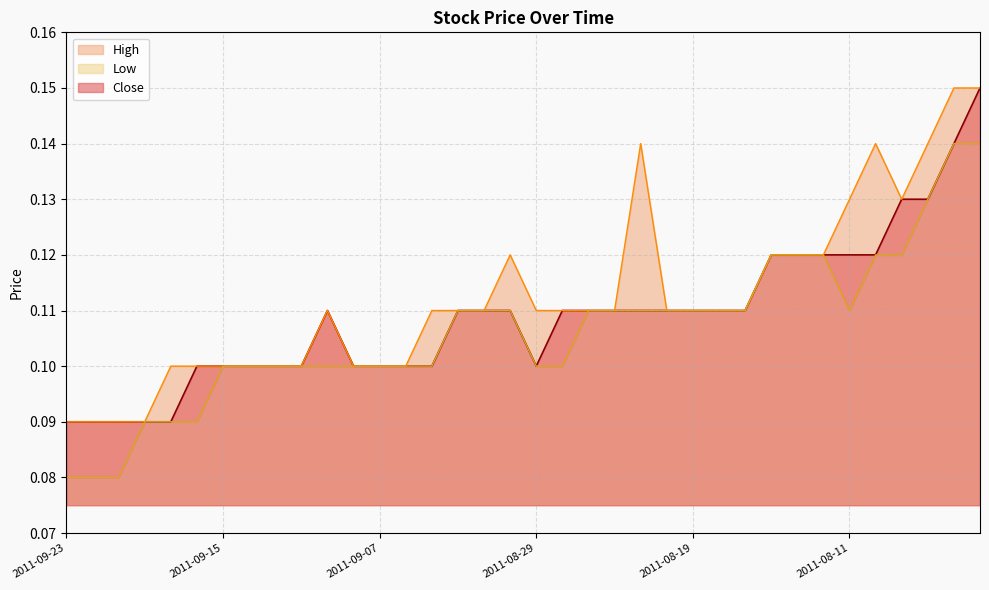

What are all the series names shown in the legend?

Close, High, Low